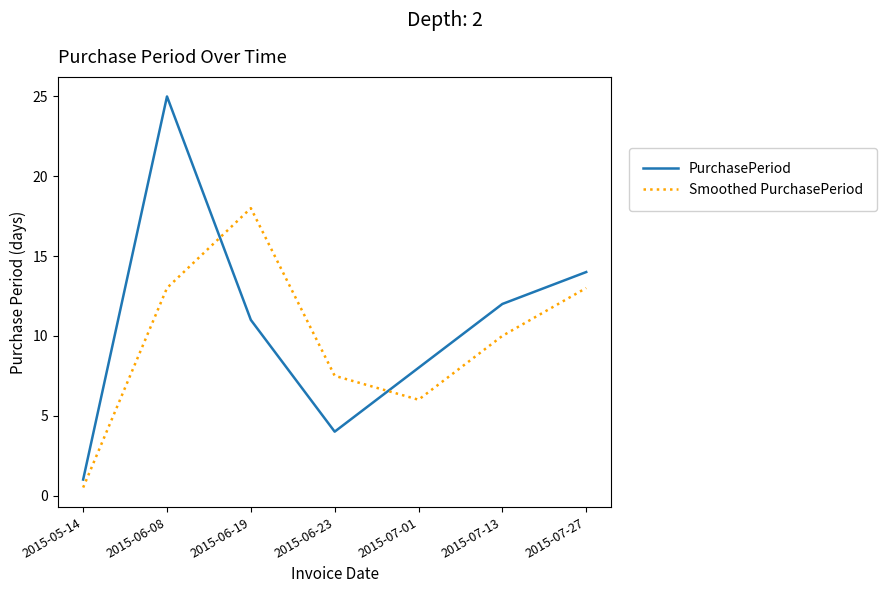

Reading left to right, list all the values displayed in this chart.

PurchasePeriod: 2015-05-14=1.0	2015-06-08=25.0	2015-06-19=11.0	2015-06-23=4.0	2015-07-01=8.0	2015-07-13=12.0	2015-07-27=14.0
Smoothed PurchasePeriod: 2015-05-14=0.5	2015-06-08=13.0	2015-06-19=18.0	2015-06-23=7.5	2015-07-01=6.0	2015-07-13=10.0	2015-07-27=13.0